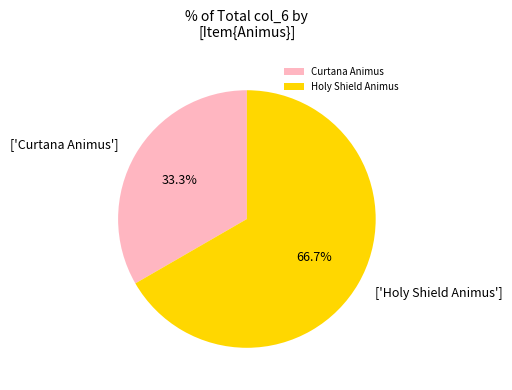

Is there any slice that represents more than half of the pie?

Yes